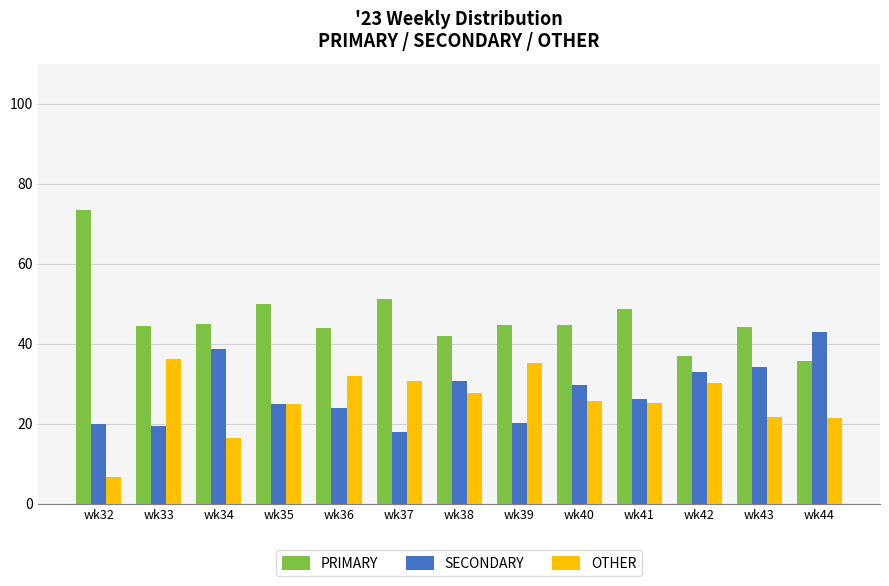

At which category does the chart reach its peak across all series?

wk32